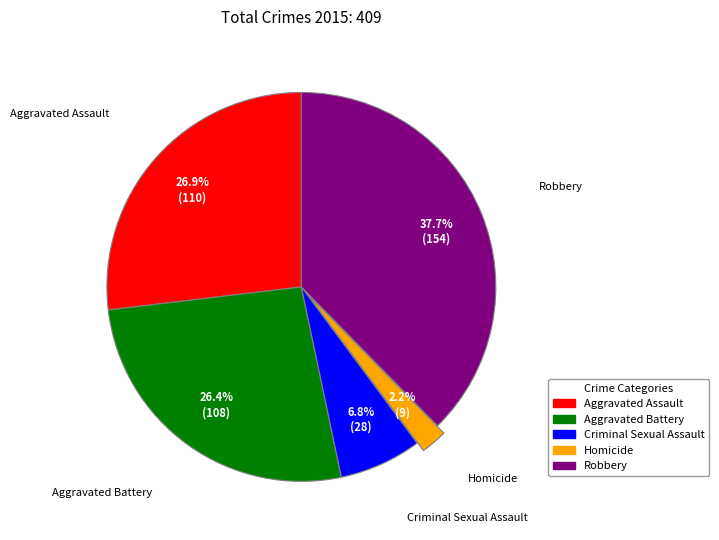

Approximately how many times larger is the value at Aggravated Assault compared to Homicide?

12.2